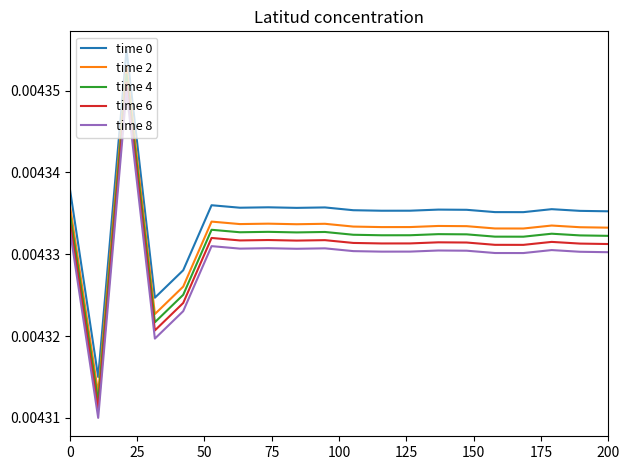

True or false: time 8 and time 2 intersect in this chart.

False